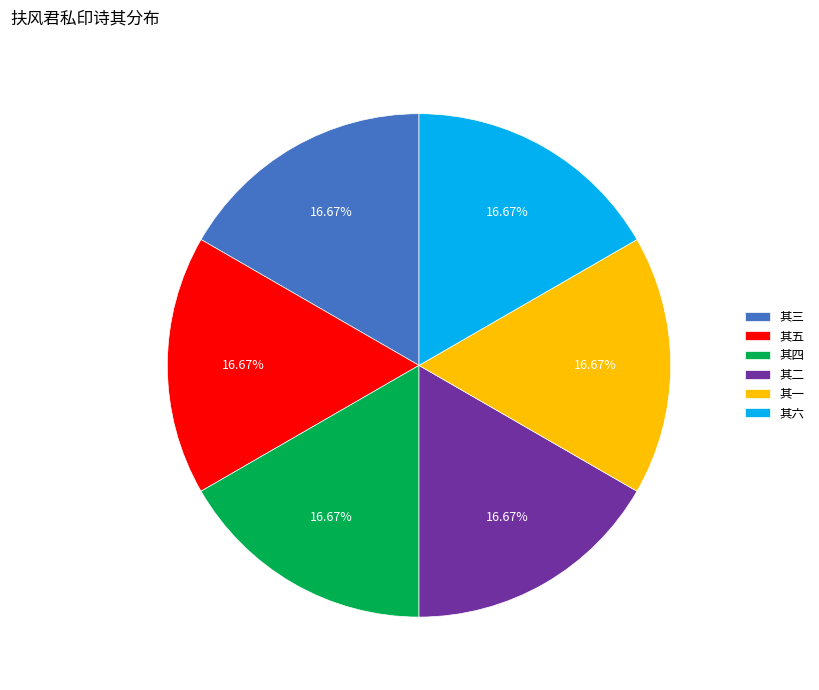

To the nearest percent, what is the combined percentage of 其六 and 其一?

33%